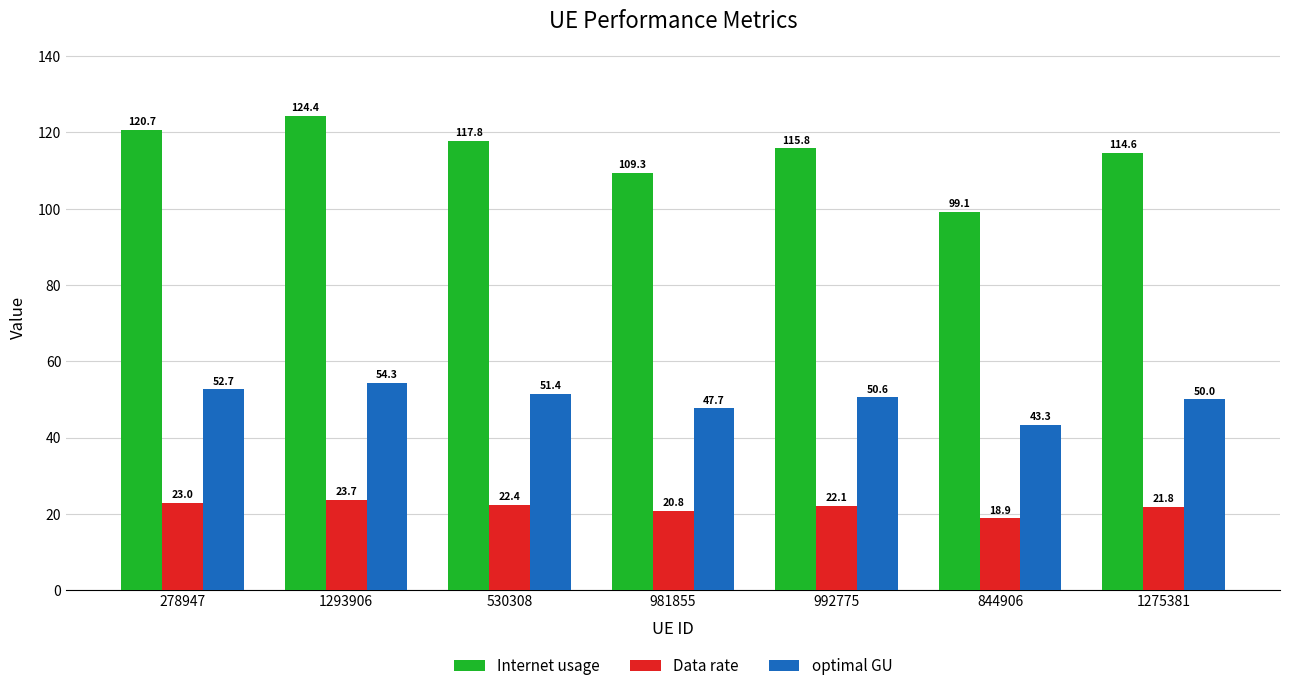

Is it true that Data rate equals 32.9 at 1293906?

False